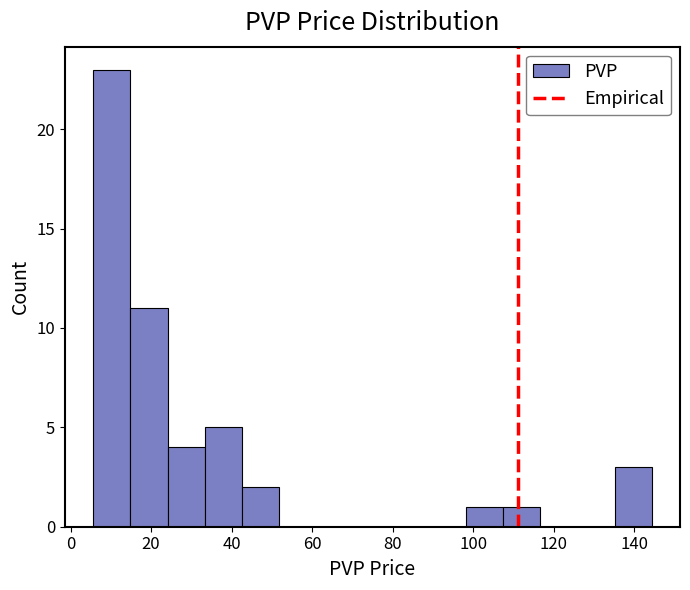

Reading left to right, transcribe this chart: for each bar, give the range it covers on the x-axis and its height. Neither the bar edges nor the heights are printed on the chart, so give them approximately, as read against the axes.

6 to 14: 23
14 to 24: 11
24 to 34: 4
34 to 42: 5
42 to 52: 2
52 to 62: 0
62 to 70: 0
70 to 80: 0
80 to 88: 0
88 to 98: 0
98 to 108: 1
108 to 116: 1
116 to 126: 0
126 to 136: 0
136 to 144: 3